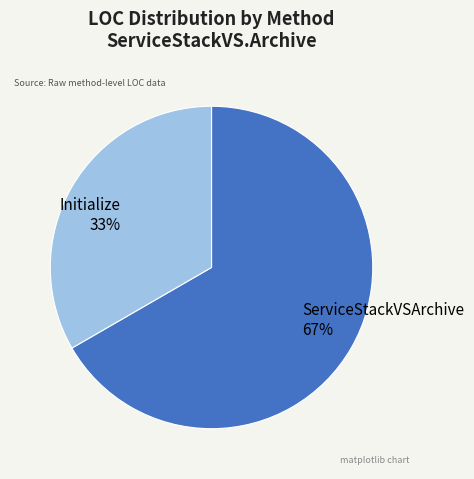

Is it true that Initialize is 33% of the pie?

True